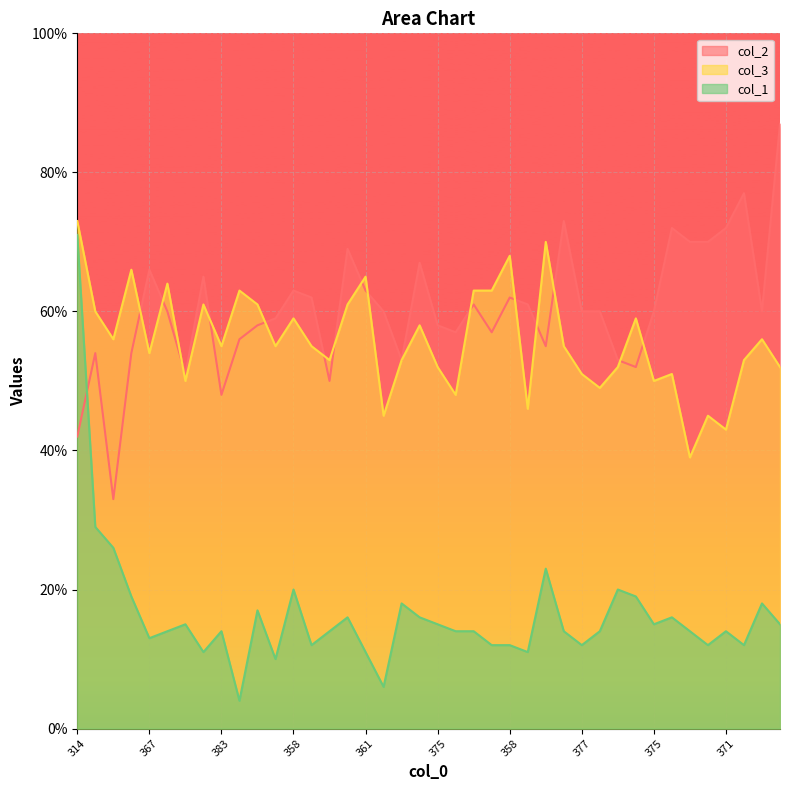

Which category has the highest value in the col_2 series?

346